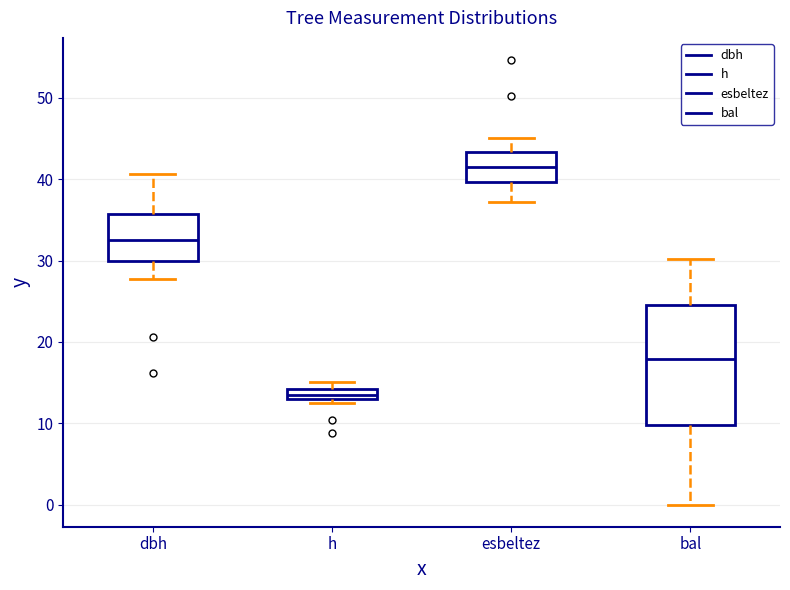

Which box has the lowest median line?

h